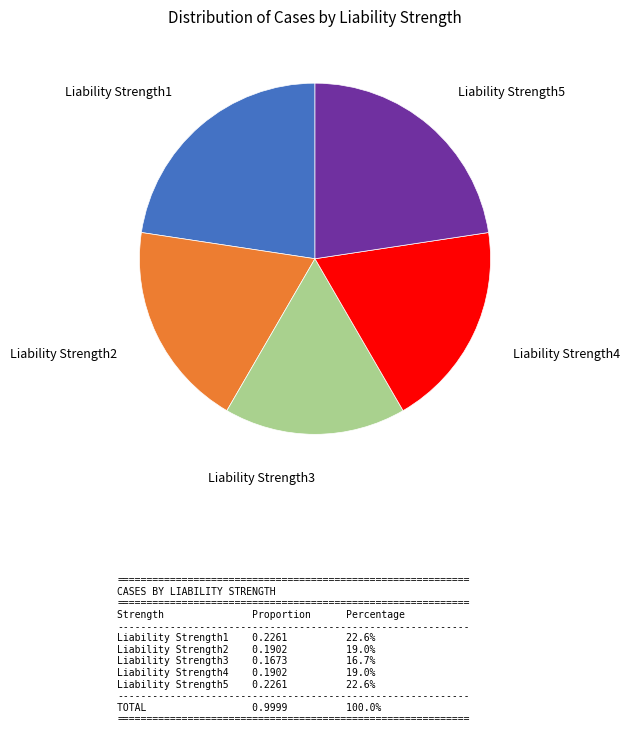

Does any single category account for the majority?

No